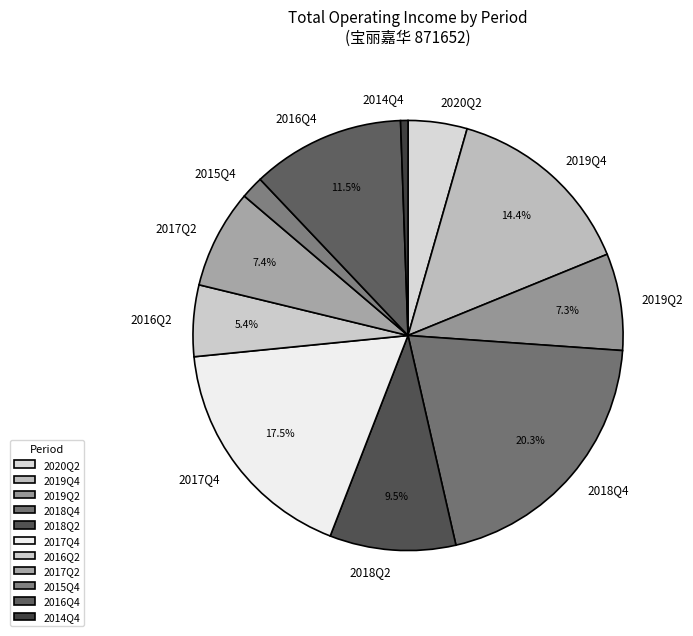

Do 2020Q2 and 2019Q4 together represent more than half of the pie?

No